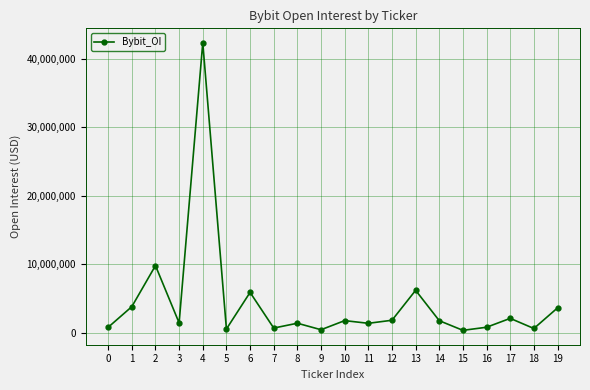

What is the smallest value displayed?

320191